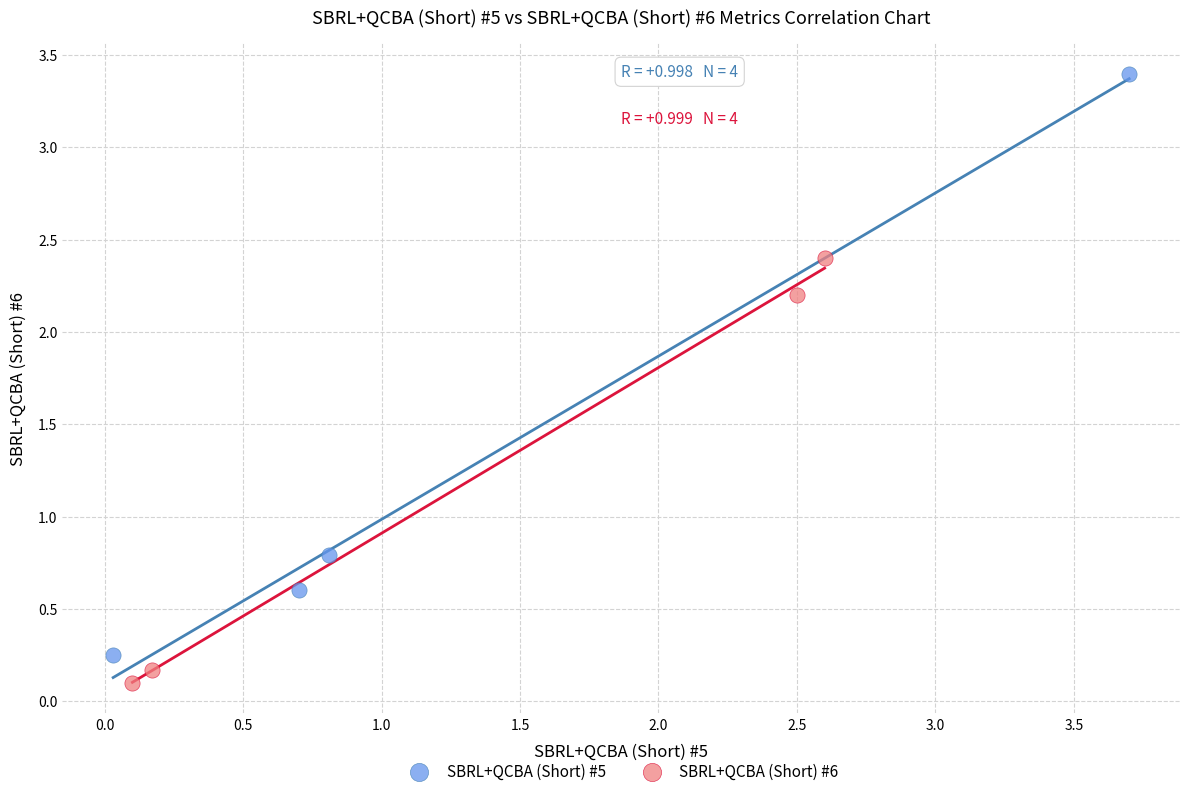

Which series has the largest Y range (max minus min)?

SBRL+QCBA (Short) #5